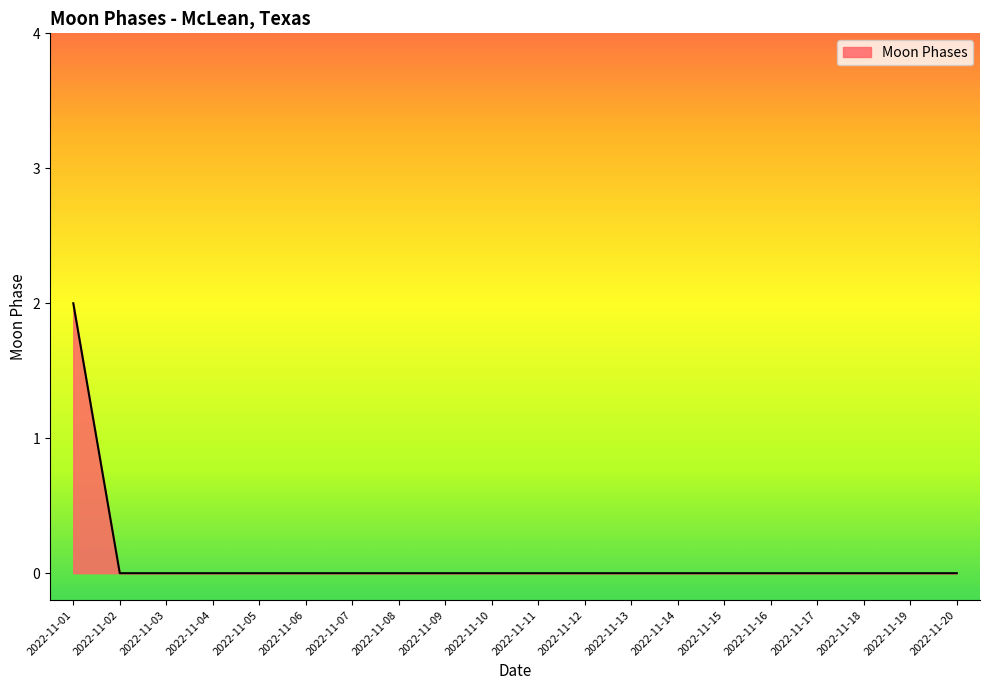

The value at 2022-11-08 is 0. True or false?

True